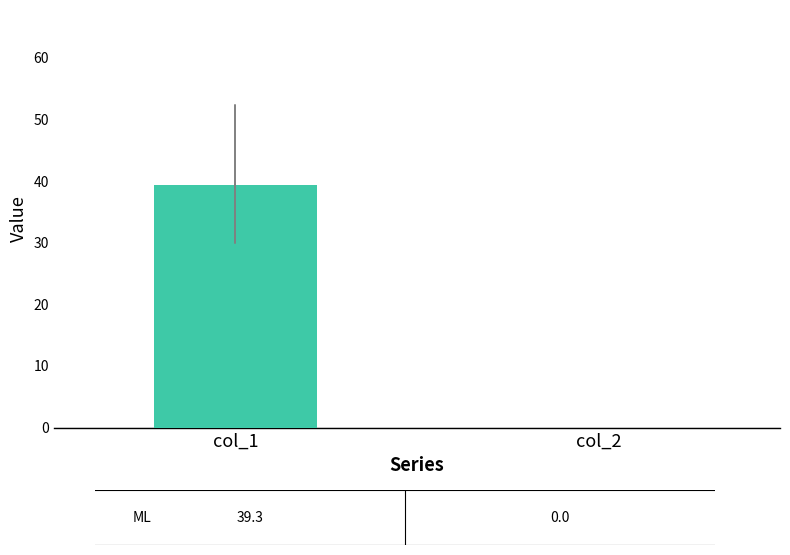

What is the difference between the values at col_2 and col_1?

39.3